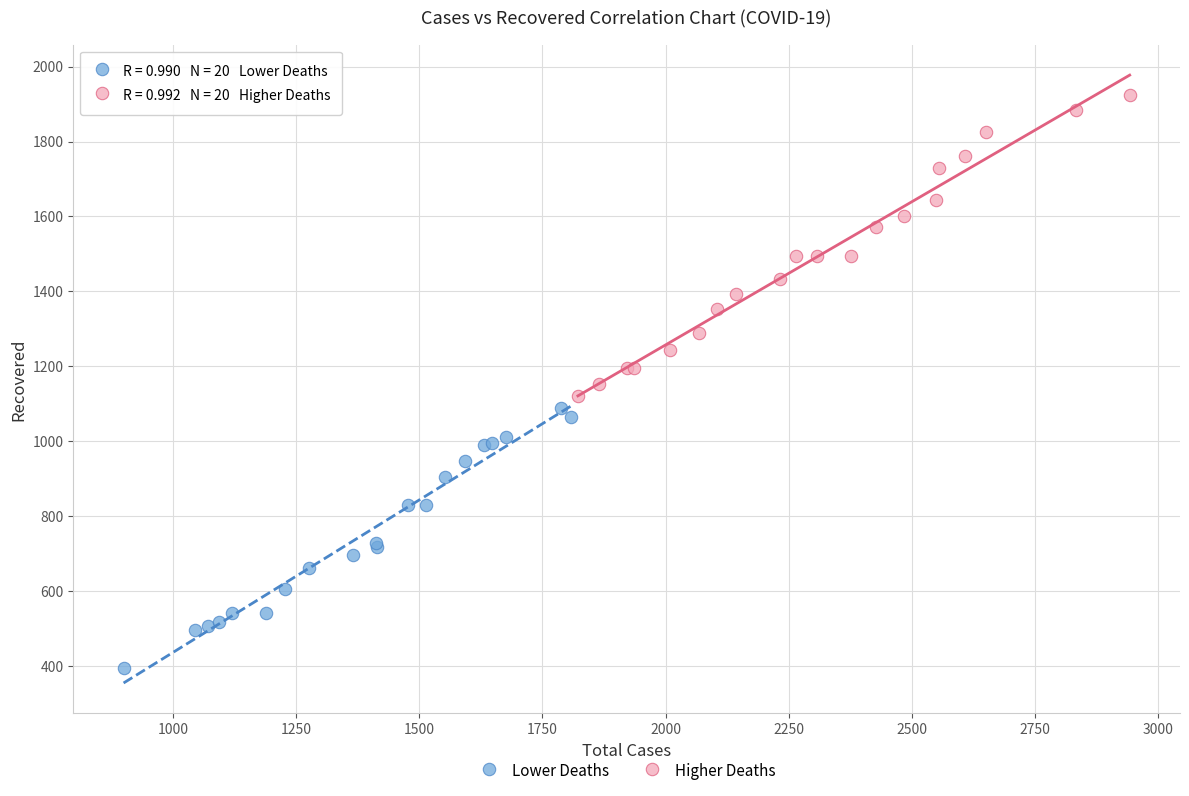

Which series reaches the minimum Y coordinate?

Lower Deaths